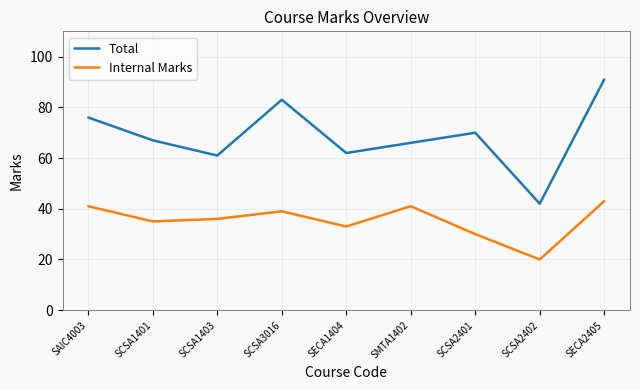

True or false: Internal Marks has more than 1 interior local peaks.

True